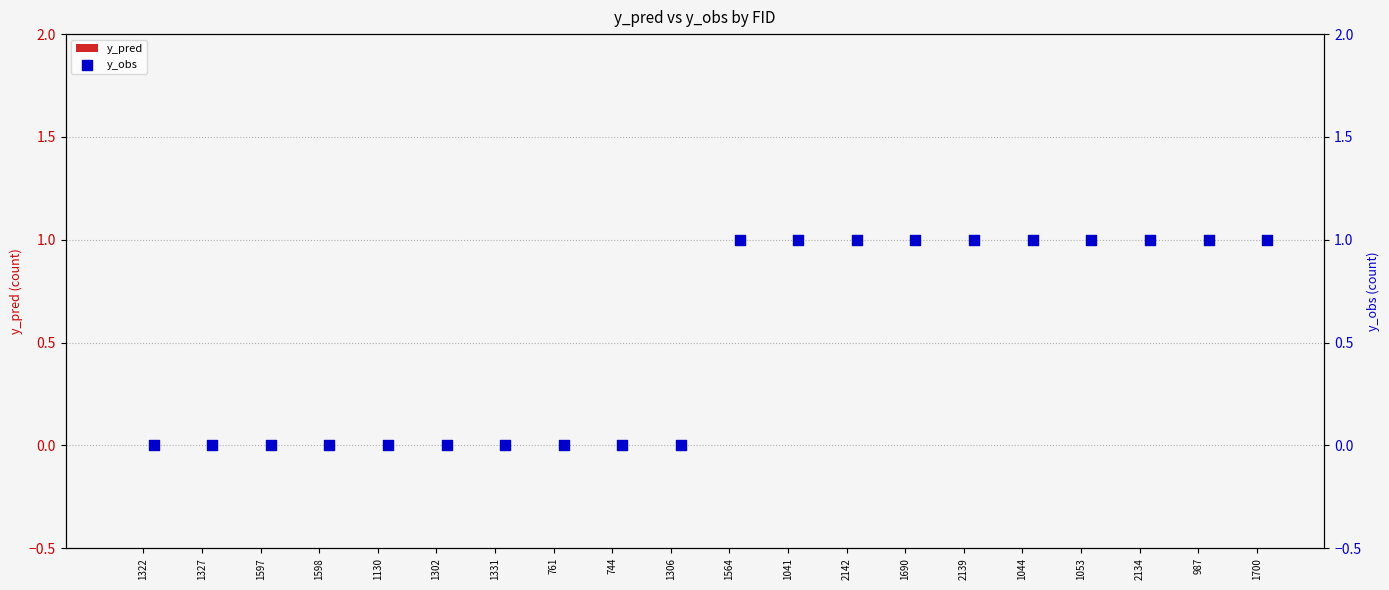

Is the value of y_obs at 1306 greater than the value of y_pred at 1322?

No